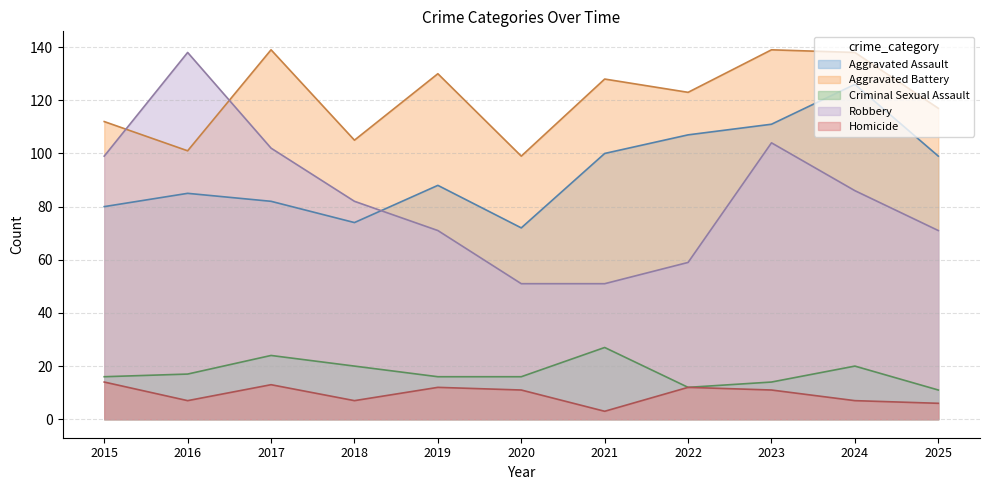

Between 2015 and 2020, which series saw the biggest shift?

Robbery